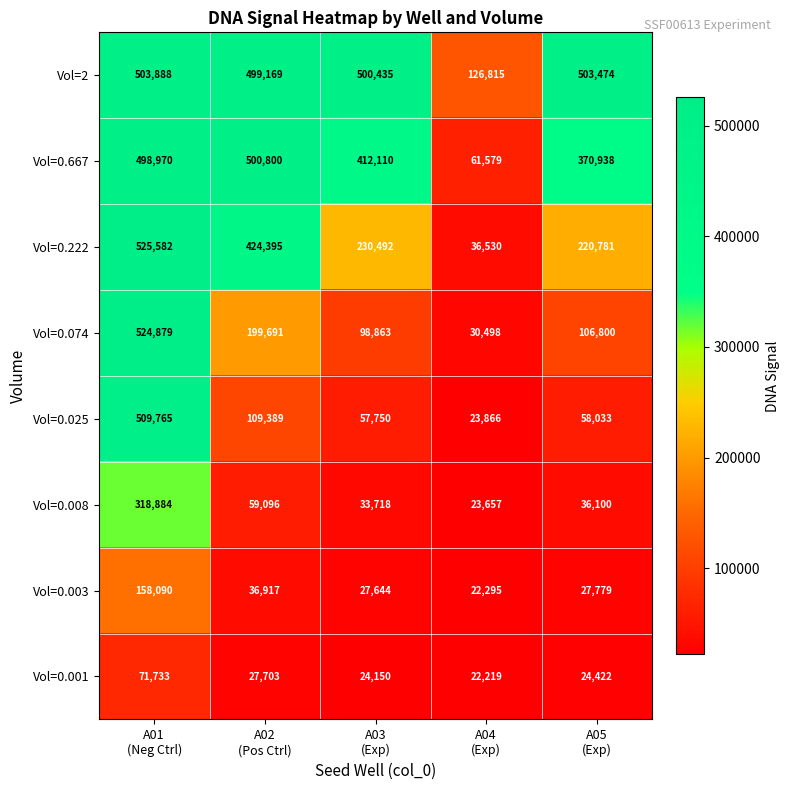

Between A03
(Exp) and A05
(Exp), which series saw the biggest shift?

Vol=0.667